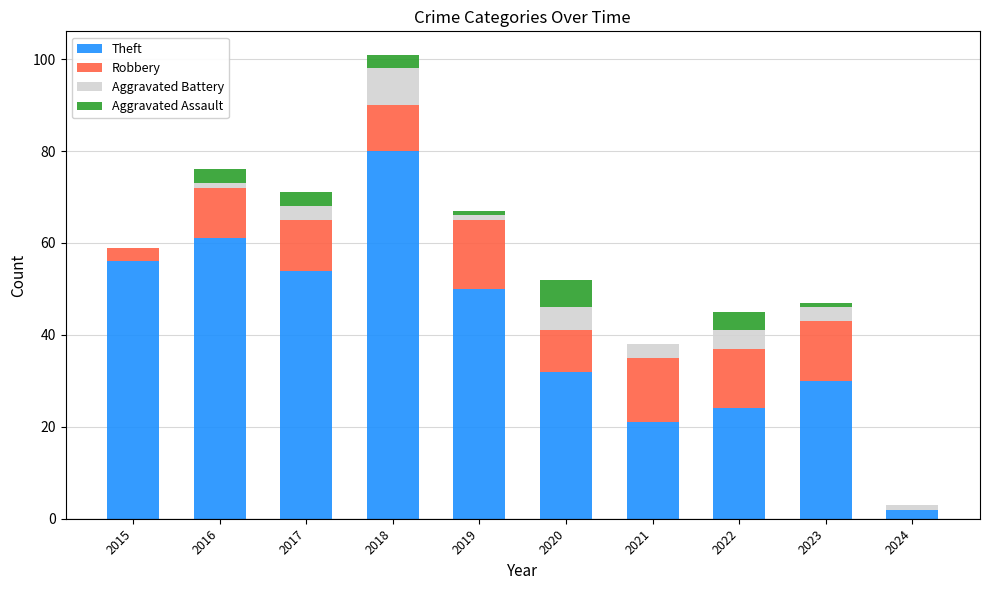

What is the sum of the Theft values at 2015 and 2017?

110